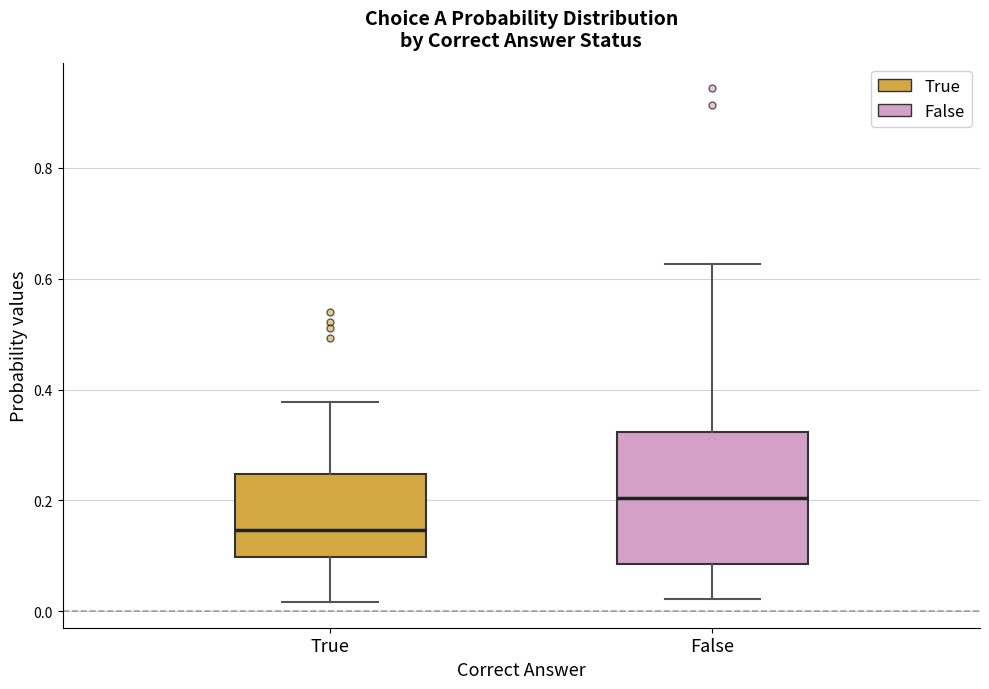

Reading left to right, read every box against the y-axis: the position of its median line, the range the box covers, and the ends of its whiskers. The values are not printed on the chart, so give them approximately, as read against the axis.

True: median 0.14, box 0.10 to 0.24, whiskers 0.02 to 0.38
False: median 0.20, box 0.08 to 0.32, whiskers 0.02 to 0.62